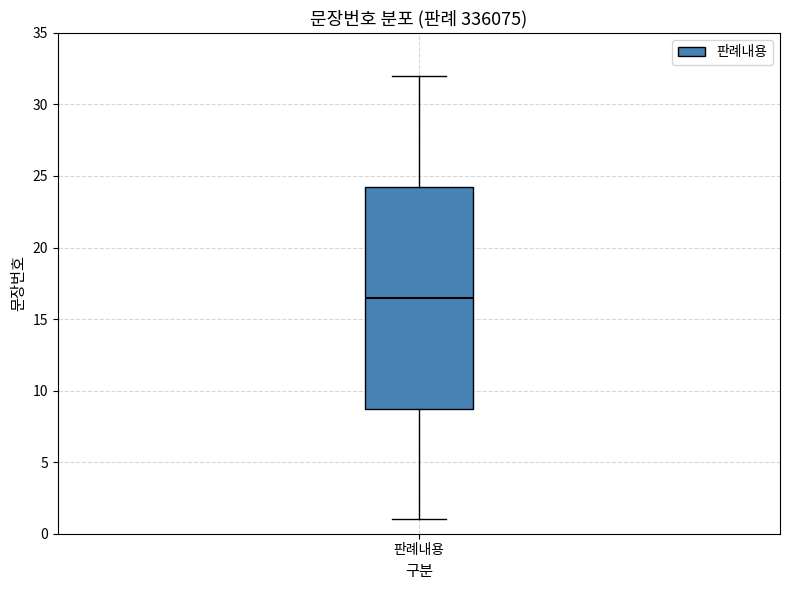

Where does the lower whisker of the box for 판례내용 end on the y-axis? The values are not printed on the chart, so give them approximately, as read against the axis.

1.0